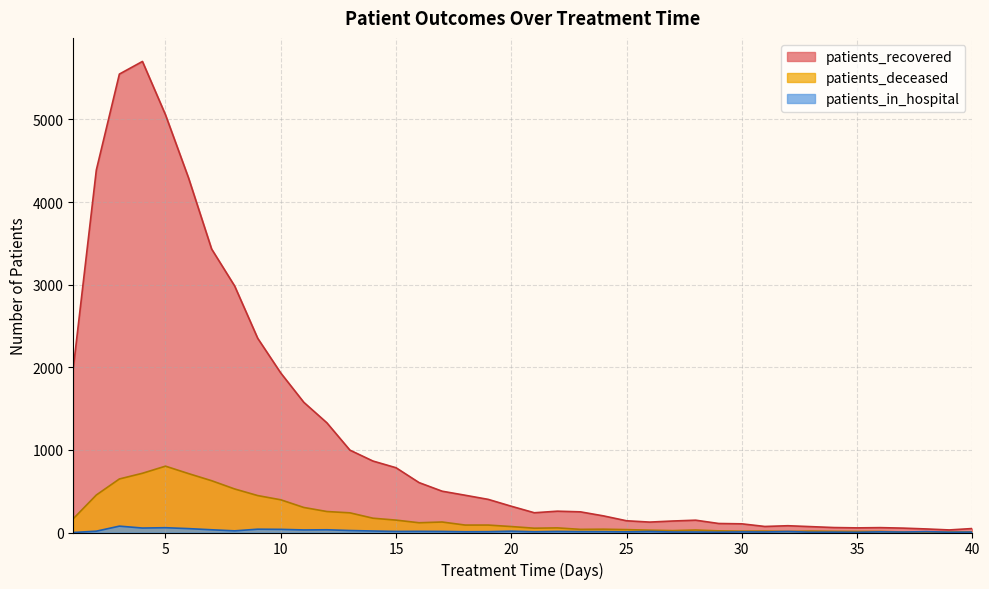

What is the maximum value shown in the chart?

5702